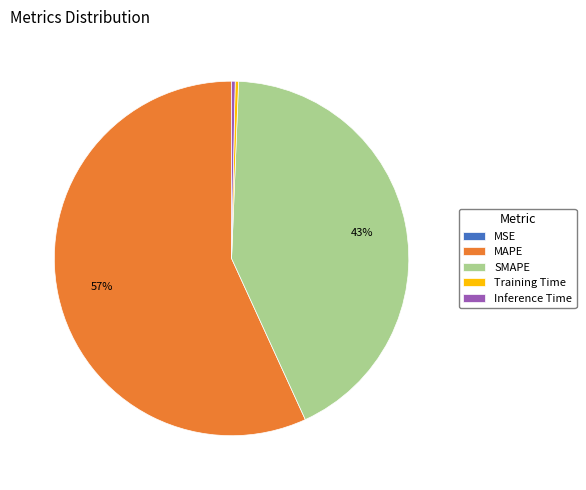

Which category has the biggest portion of the pie?

MAPE